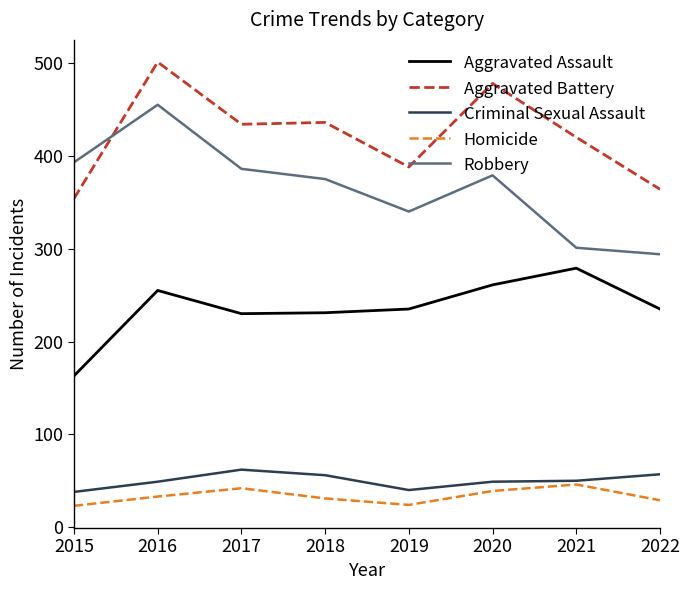

The value of Homicide at 2016 is 33. True or false?

True